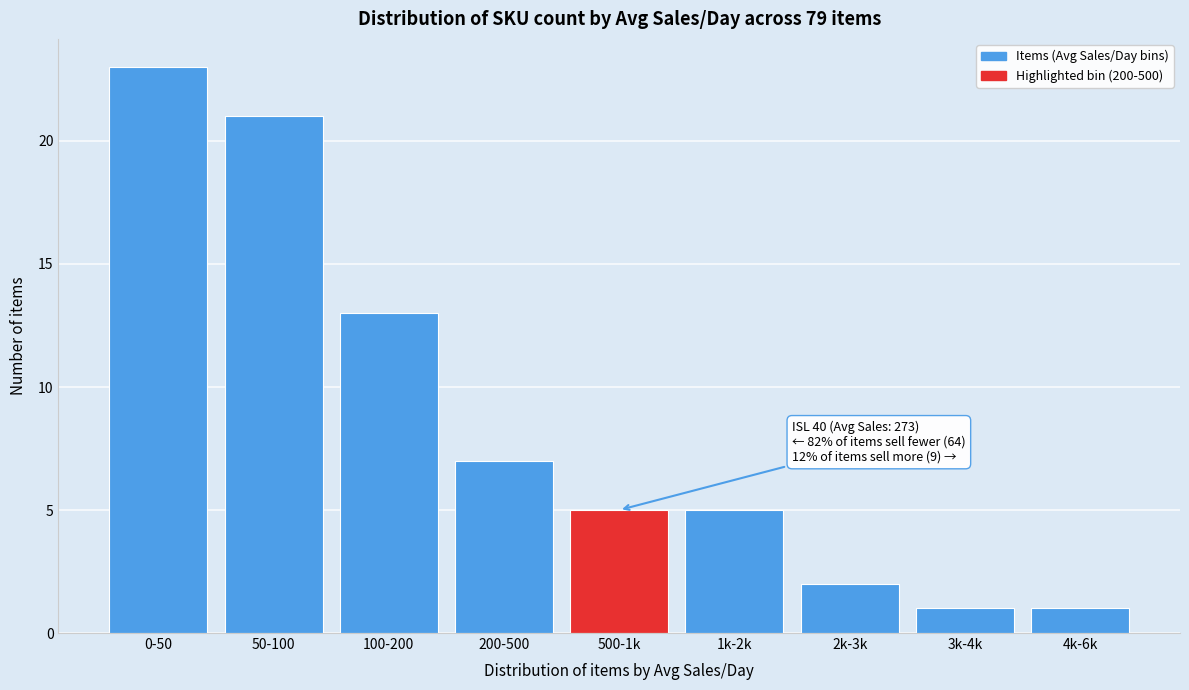

Reading left to right, what are all the values shown in this chart?

23	21	13	7	5	5	2	1	1